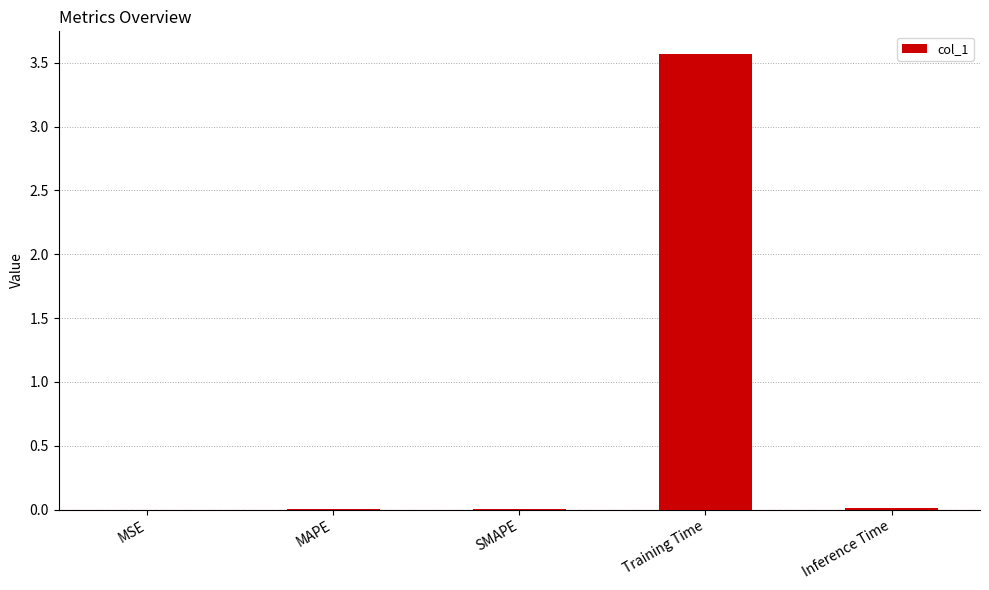

The value at MSE is 0.0. True or false?

True